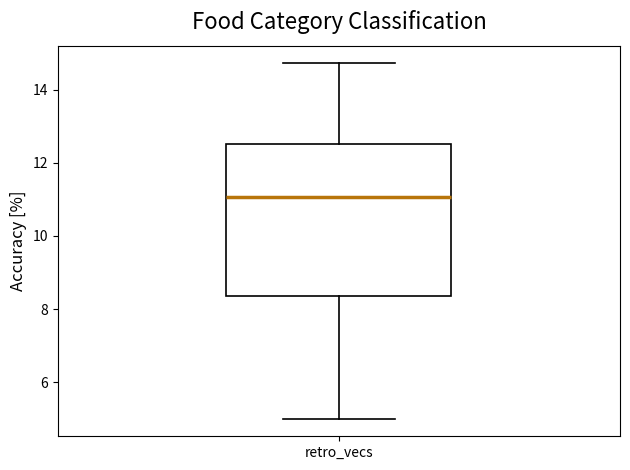

Transcribe this box plot: give where the median line is, the range the box spans, and where the two whiskers end, as read against the y-axis. The values are not printed on the chart, so give them approximately, as read against the axis.

median 11.0, box 8.4 to 12.6, whiskers 5.0 to 14.8